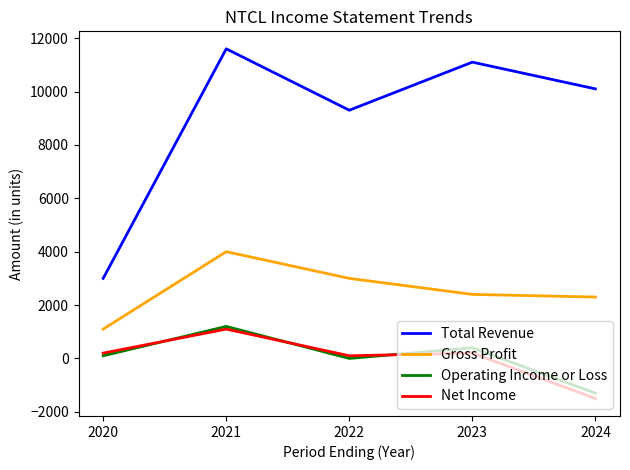

True or false: Total Revenue and Gross Profit cross at least once.

False